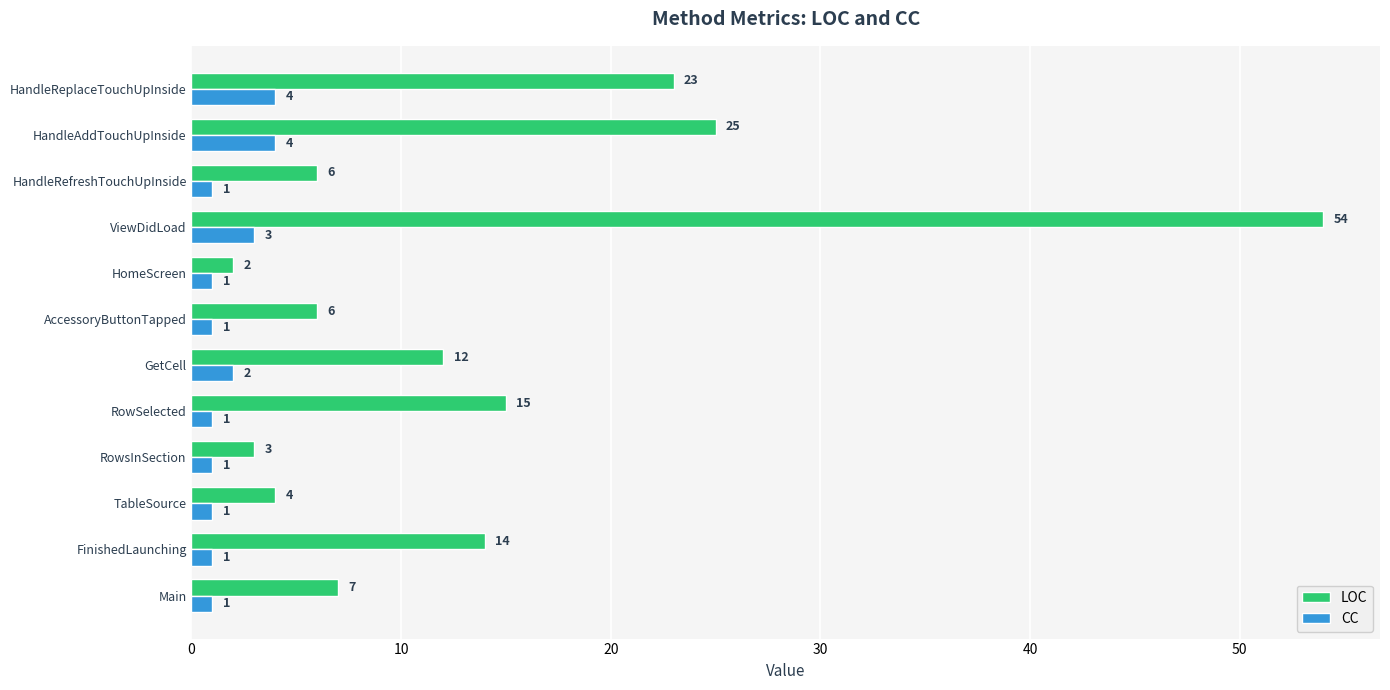

Count the CC values in the range 1 to 3.

10